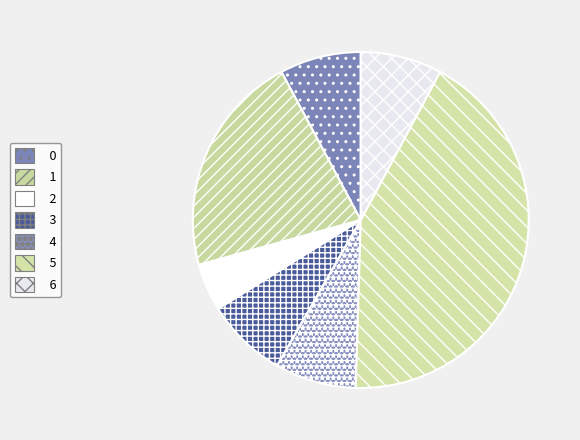

Does 4 represent more than half of the total?

No